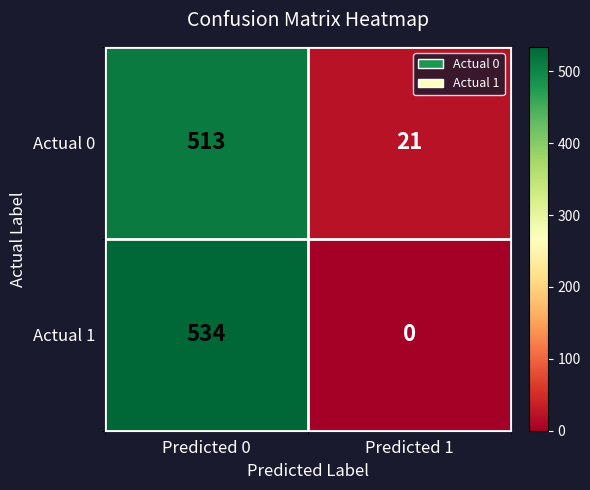

What is the sum of all Actual 0 values?

534